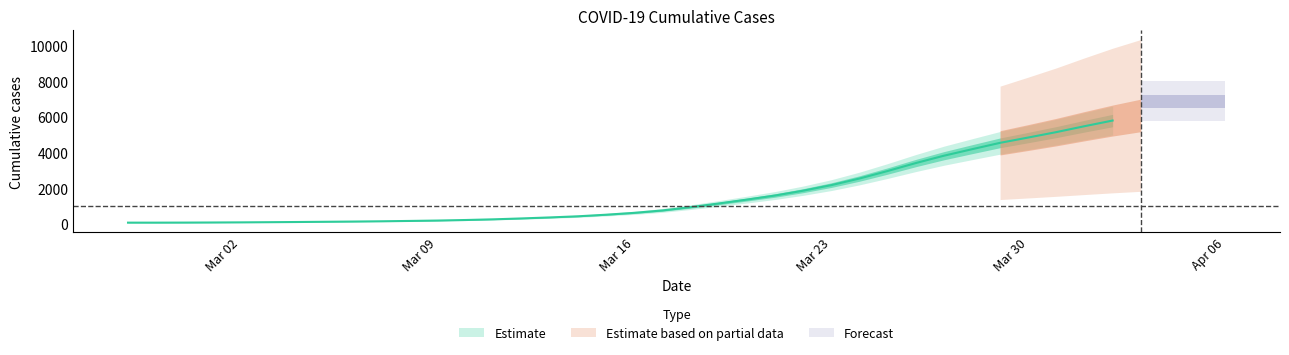

List the labels in order of value, smallest first.

2020-02-27, 2020-02-28, 2020-02-29, 2020-03-01, 2020-03-02, 2020-03-03, 2020-03-04, 2020-03-05, 2020-03-06, 2020-03-07, 2020-03-08, 2020-03-09, 2020-03-10, 2020-03-11, 2020-03-12, 2020-03-13, 2020-03-14, 2020-03-15, 2020-03-16, 2020-03-17, 2020-03-18, 2020-03-19, 2020-03-20, 2020-03-21, 2020-03-22, 2020-03-23, 2020-03-24, 2020-03-25, 2020-03-26, 2020-03-27, 2020-03-28, 2020-03-29, 2020-03-30, 2020-03-31, 2020-04-01, 2020-04-02, 2020-04-03, 2020-04-04, 2020-04-05, 2020-04-06